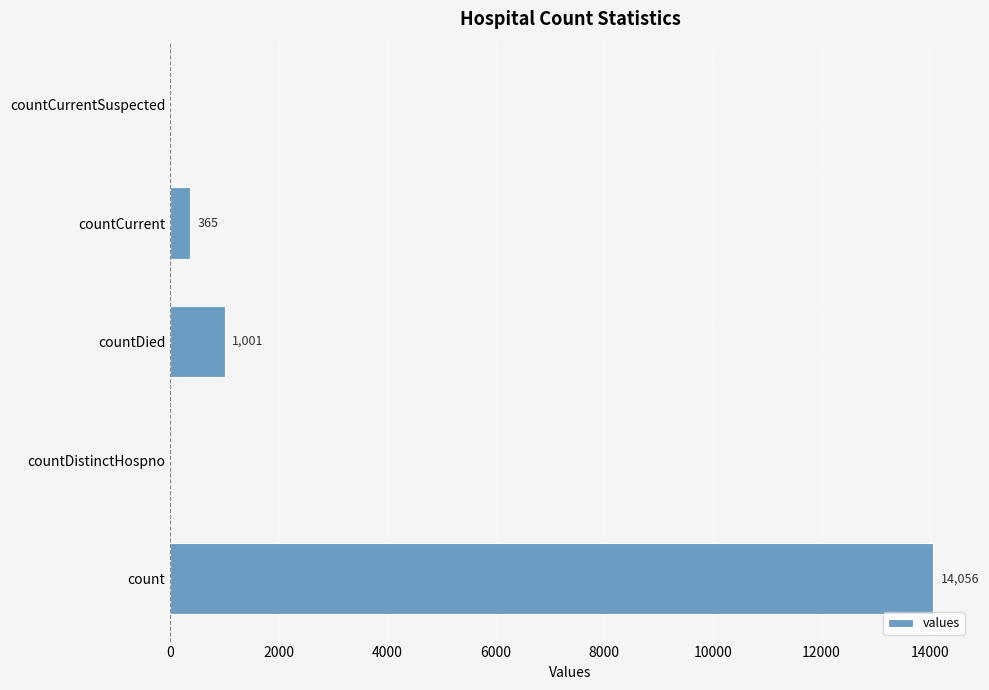

What is the greatest value displayed?

14056